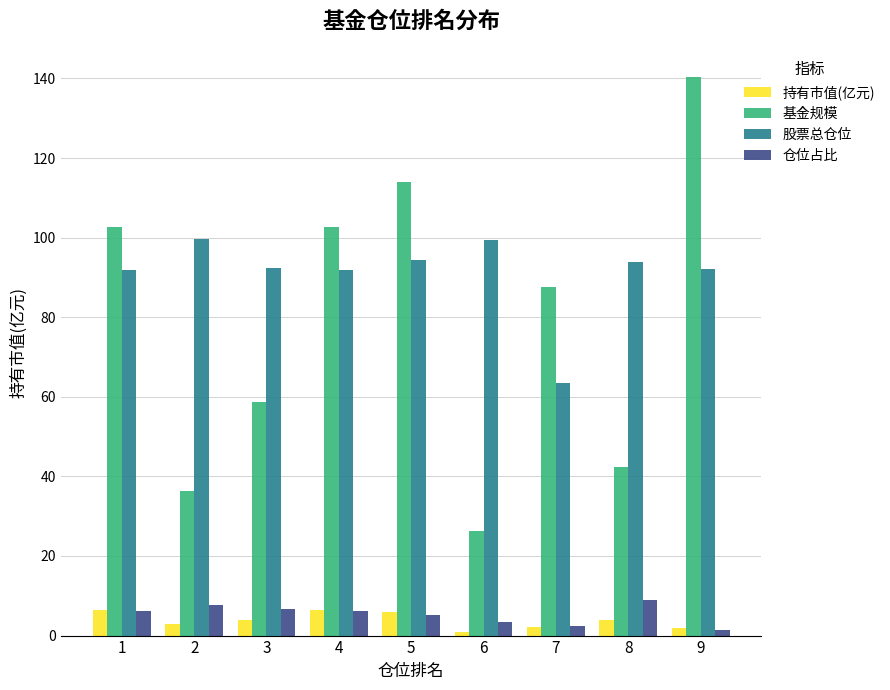

Is it true that 仓位占比 equals 7.8 at 2?

True